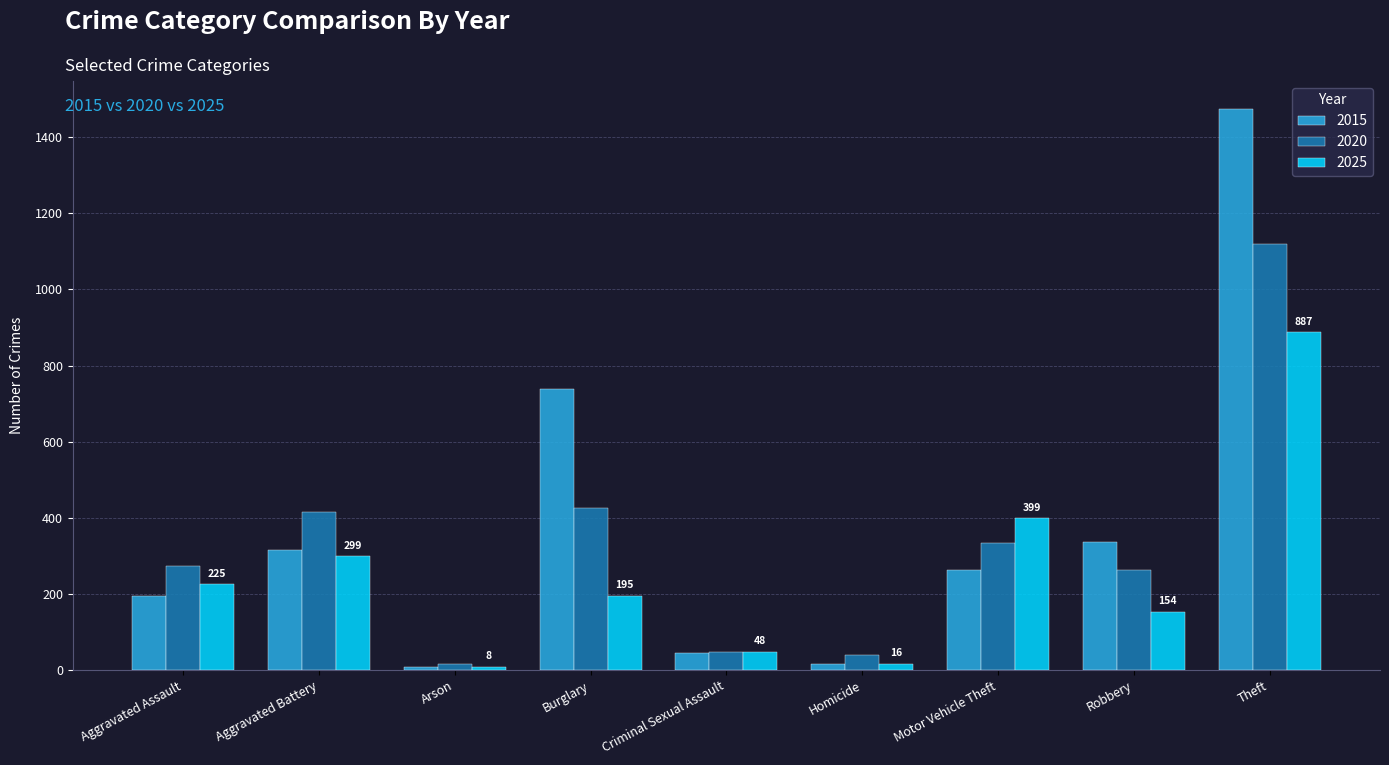

What is the sum of all 2020 values?

2935